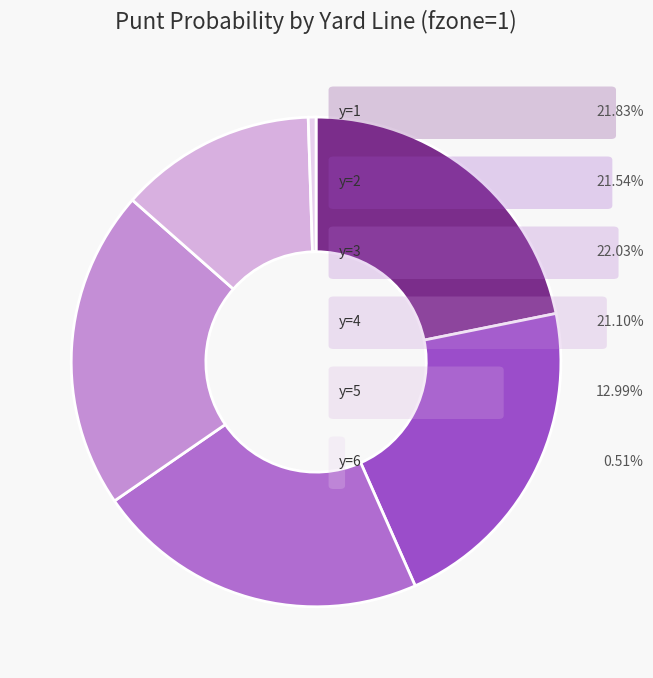

How many segments does this pie chart have?

6